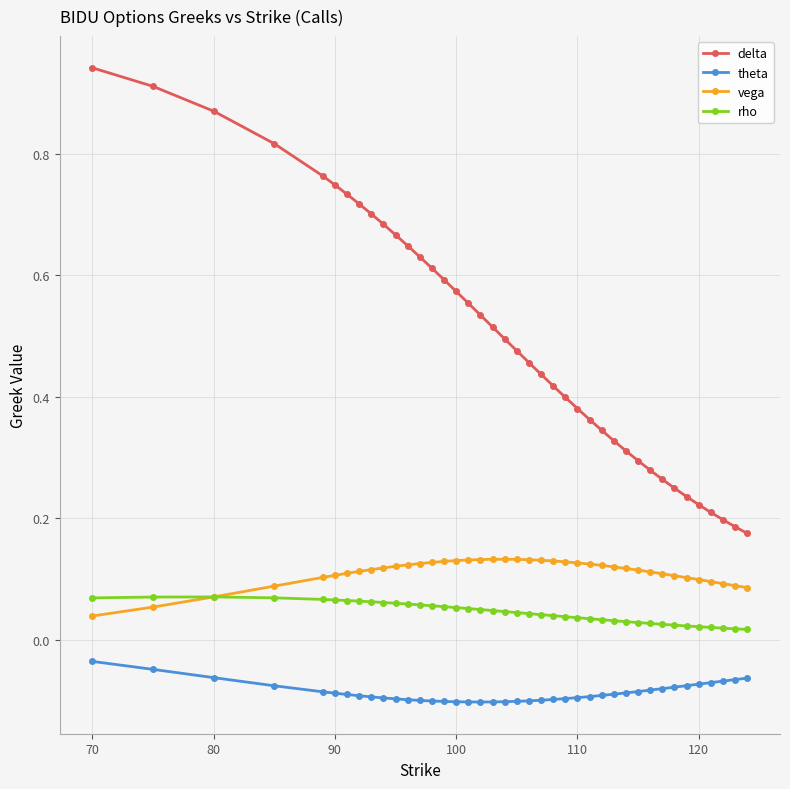

Rank the series by their maximum value, from lowest to highest.

theta, rho, vega, delta